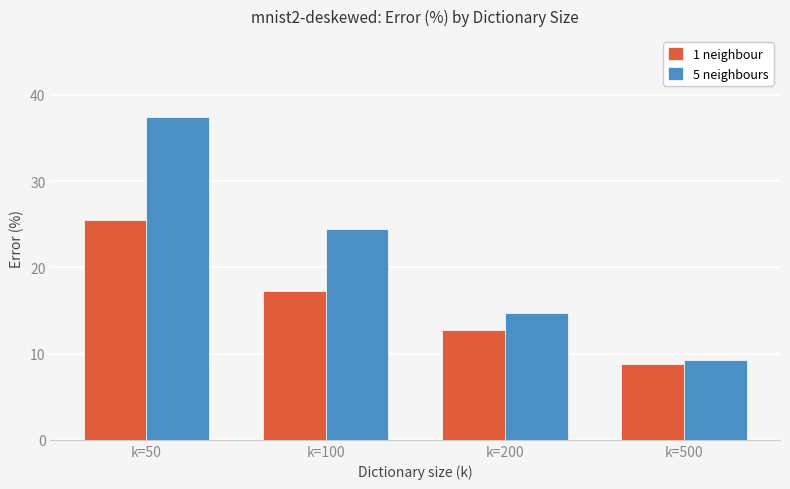

What is the difference between the highest and lowest values at k=50?

12.0